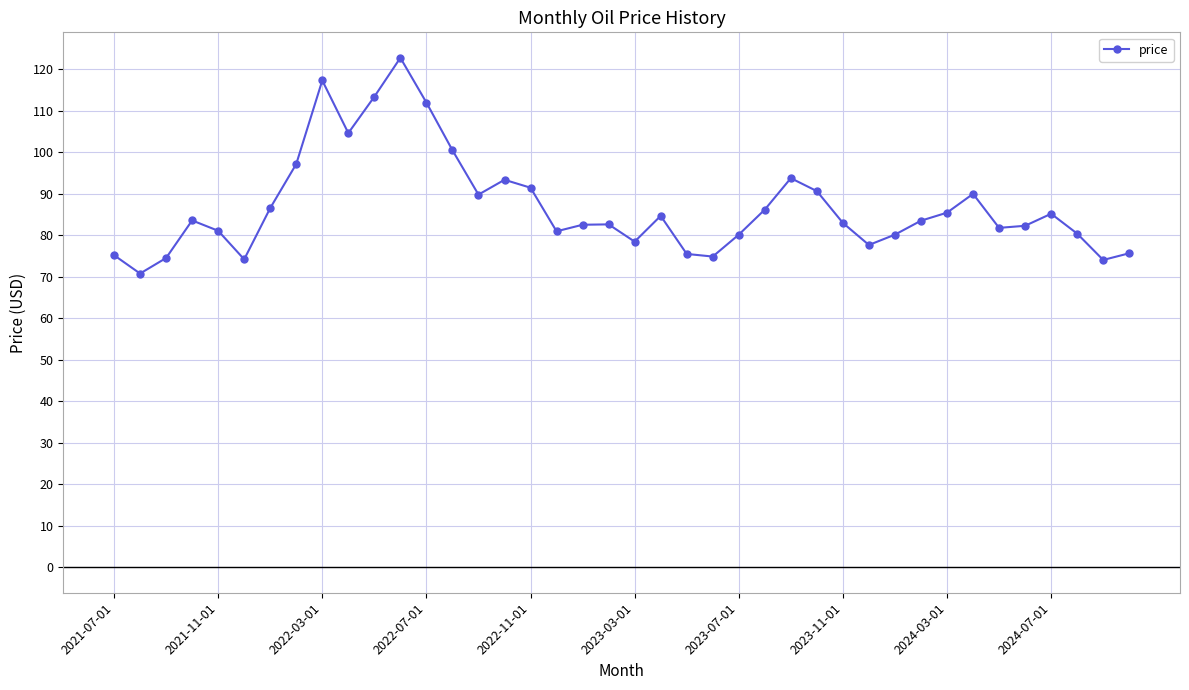

True or false: the data has more than 2 interior local peaks.

True